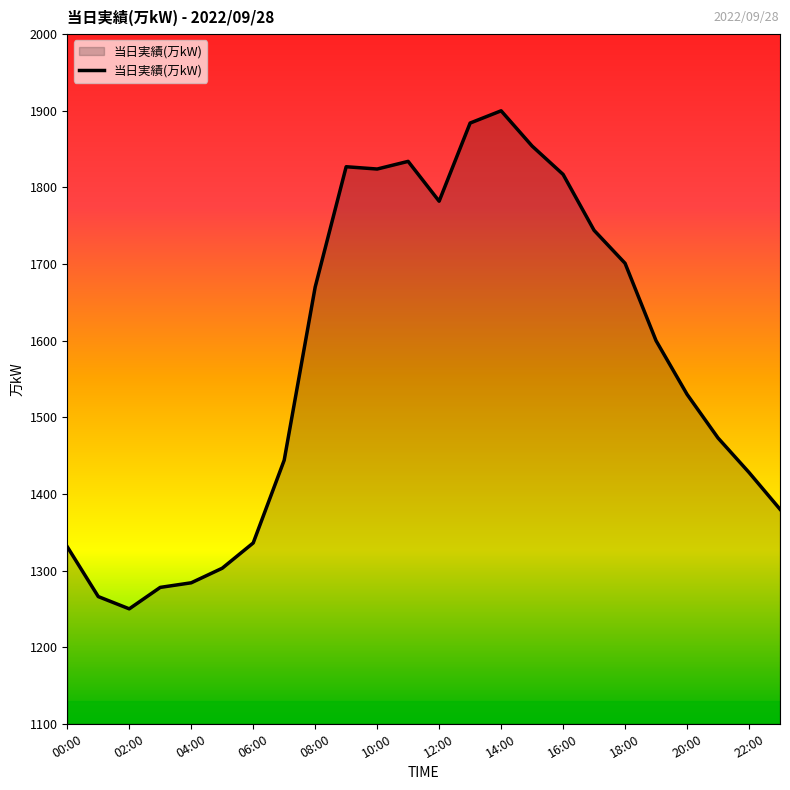

What is the smallest value displayed?

1250